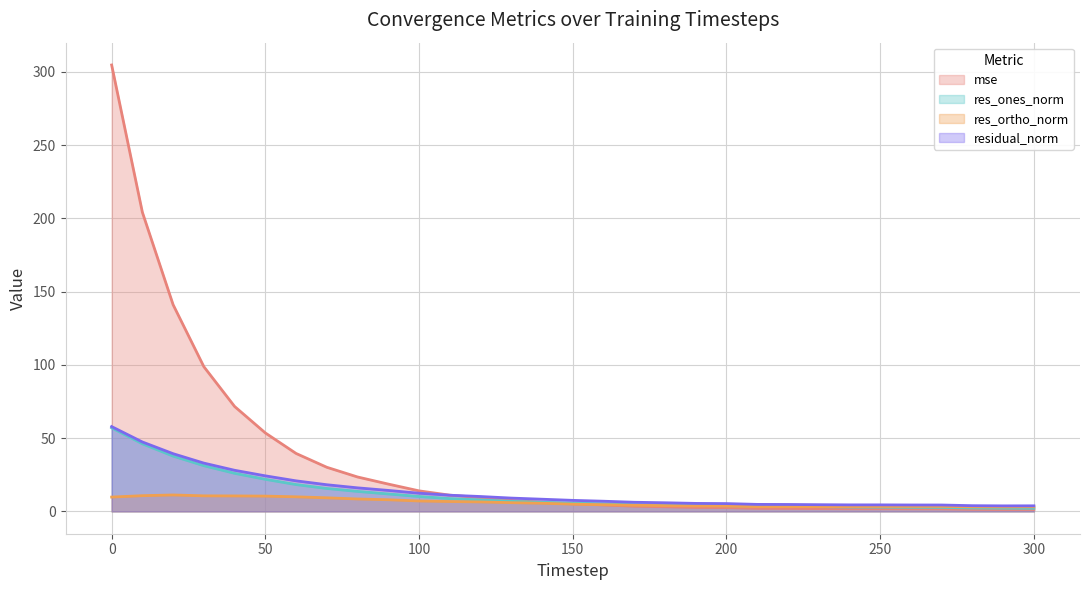

Is it true that res_ones_norm equals 12.1 at 110?

False